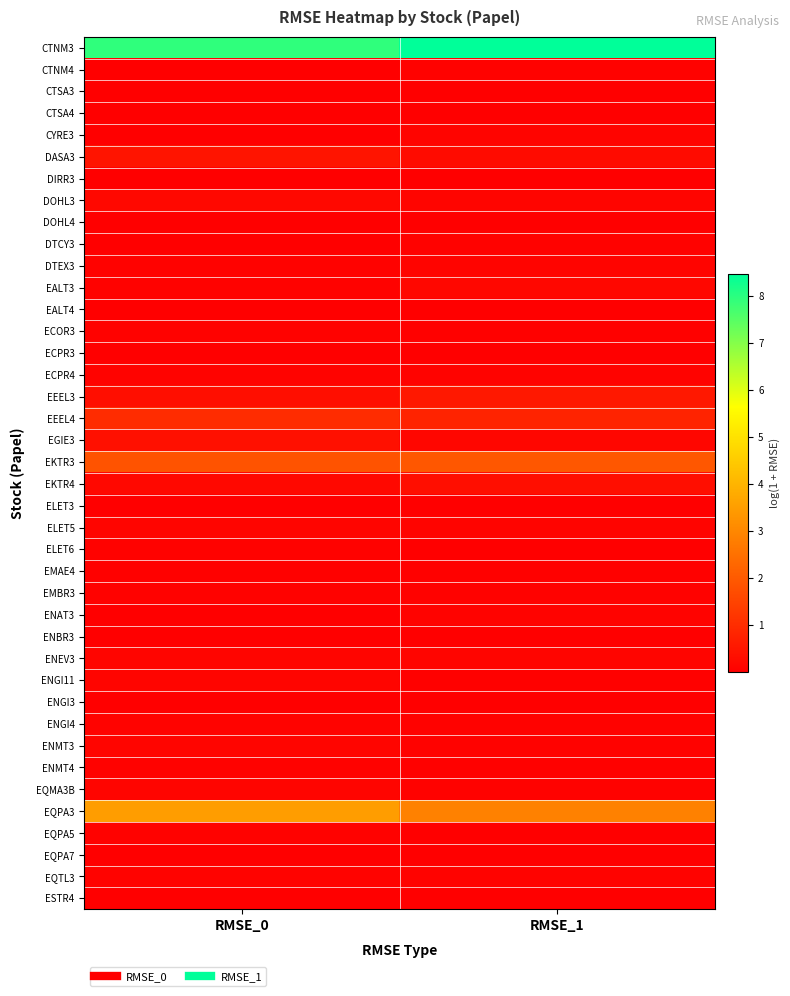

Reading left to right, transcribe all the data shown in this chart.

CTNM3: RMSE_0=7.9	RMSE_1=8.5
CTNM4: RMSE_0=0.0	RMSE_1=0.1
CTSA3: RMSE_0=0.0	RMSE_1=0.0
CTSA4: RMSE_0=0.0	RMSE_1=0.0
CYRE3: RMSE_0=0.0	RMSE_1=0.1
DASA3: RMSE_0=0.4	RMSE_1=0.3
DIRR3: RMSE_0=0.0	RMSE_1=0.0
DOHL3: RMSE_0=0.2	RMSE_1=0.1
DOHL4: RMSE_0=0.0	RMSE_1=0.0
DTCY3: RMSE_0=0.0	RMSE_1=0.1
DTEX3: RMSE_0=0.1	RMSE_1=0.1
EALT3: RMSE_0=0.1	RMSE_1=0.2
EALT4: RMSE_0=0.0	RMSE_1=0.0
ECOR3: RMSE_0=0.1	RMSE_1=0.0
ECPR3: RMSE_0=0.0	RMSE_1=0.0
ECPR4: RMSE_0=0.1	RMSE_1=0.1
EEEL3: RMSE_0=0.3	RMSE_1=0.6
EEEL4: RMSE_0=1.0	RMSE_1=0.8
EGIE3: RMSE_0=0.4	RMSE_1=0.2
EKTR3: RMSE_0=1.9	RMSE_1=1.9
EKTR4: RMSE_0=0.2	RMSE_1=0.3
ELET3: RMSE_0=0.0	RMSE_1=0.0
ELET5: RMSE_0=0.1	RMSE_1=0.1
ELET6: RMSE_0=0.1	RMSE_1=0.0
EMAE4: RMSE_0=0.0	RMSE_1=0.0
EMBR3: RMSE_0=0.1	RMSE_1=0.1
ENAT3: RMSE_0=0.0	RMSE_1=0.1
ENBR3: RMSE_0=0.0	RMSE_1=0.0
ENEV3: RMSE_0=0.1	RMSE_1=0.1
ENGI11: RMSE_0=0.1	RMSE_1=0.0
ENGI3: RMSE_0=0.0	RMSE_1=0.0
ENGI4: RMSE_0=0.1	RMSE_1=0.1
ENMT3: RMSE_0=0.1	RMSE_1=0.1
ENMT4: RMSE_0=0.1	RMSE_1=0.0
EQMA3B: RMSE_0=0.1	RMSE_1=0.1
EQPA3: RMSE_0=3.5	RMSE_1=2.9
EQPA5: RMSE_0=0.1	RMSE_1=0.0
EQPA7: RMSE_0=0.0	RMSE_1=0.0
EQTL3: RMSE_0=0.1	RMSE_1=0.1
ESTR4: RMSE_0=0.0	RMSE_1=0.0